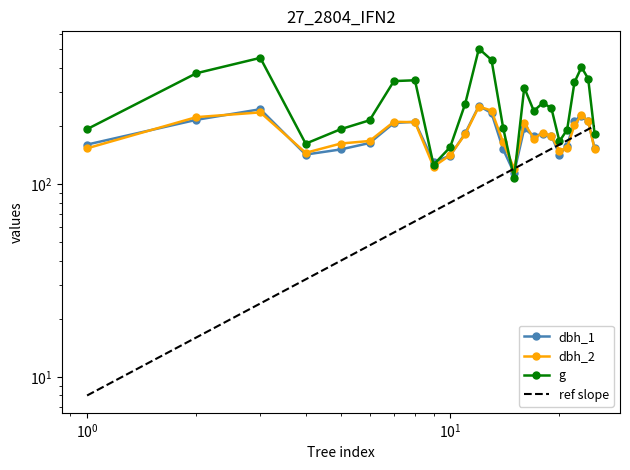

True or false: g and dbh_2 intersect in this chart.

True